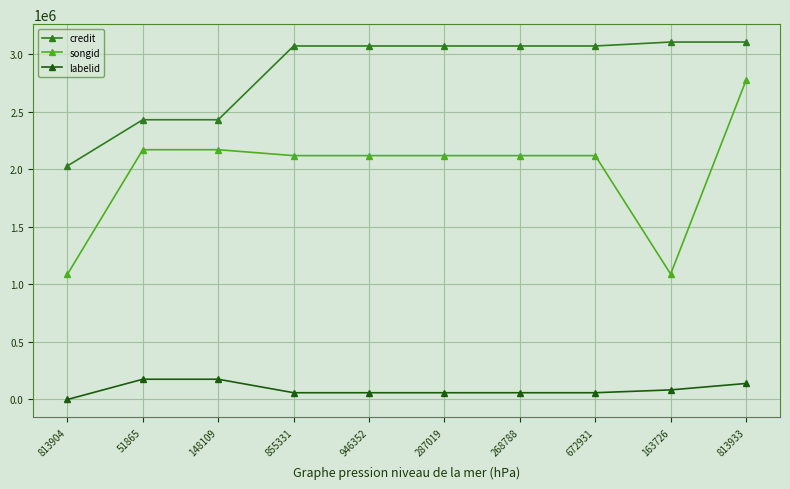

Does the chart have visible grid lines?

Yes